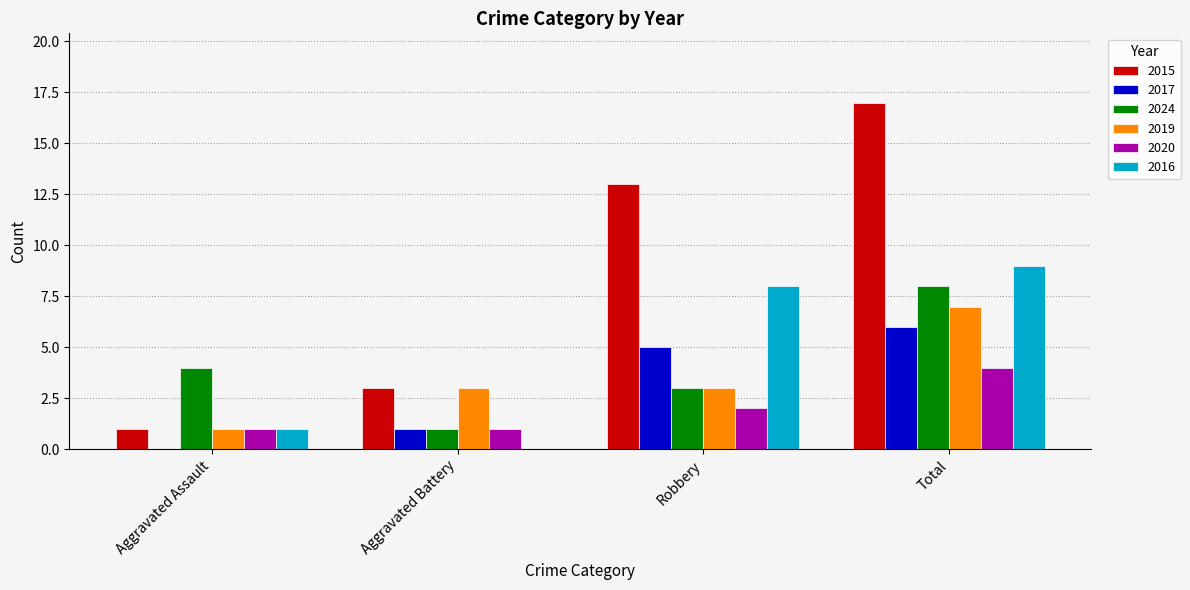

At which label does 2020 reach its peak?

Total